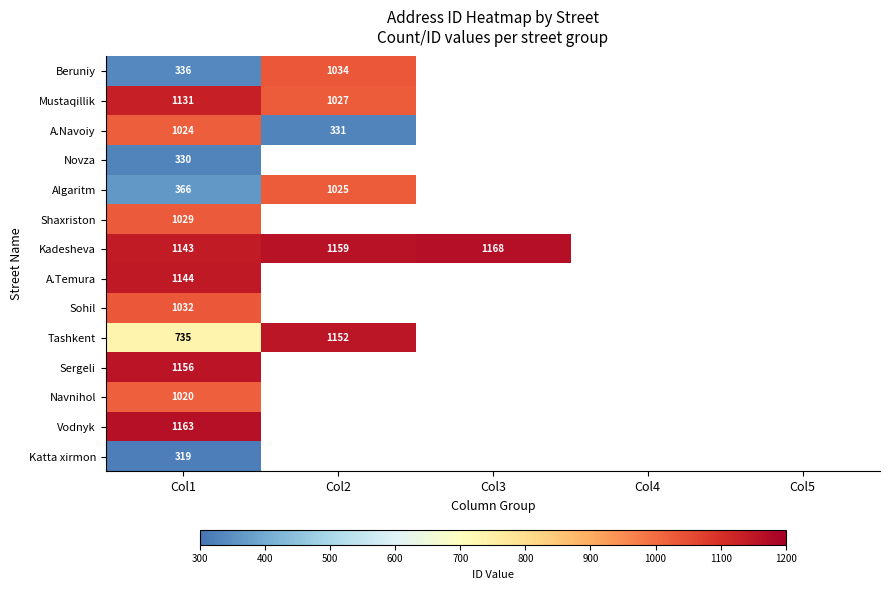

The value of Sohil at Col1 is 1032. True or false?

True